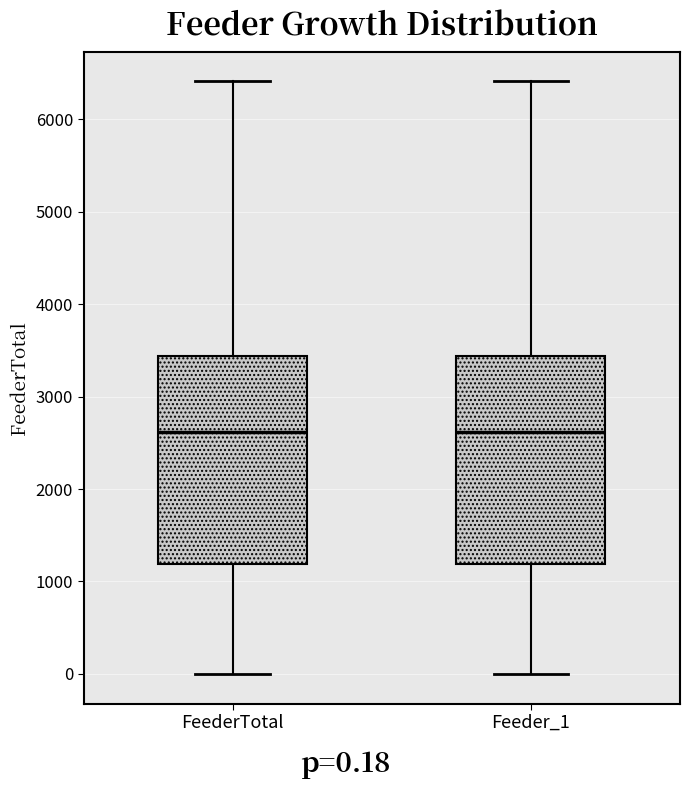

Reading left to right, transcribe this box plot: for each box, give where its median line is, the range the box spans, and where its two whiskers end, as read against the y-axis. The values are not printed on the chart, so give them approximately, as read against the axis.

FeederTotal: median 2600, box 1200 to 3400, whiskers 0 to 6400
Feeder_1: median 2600, box 1200 to 3400, whiskers 0 to 6400